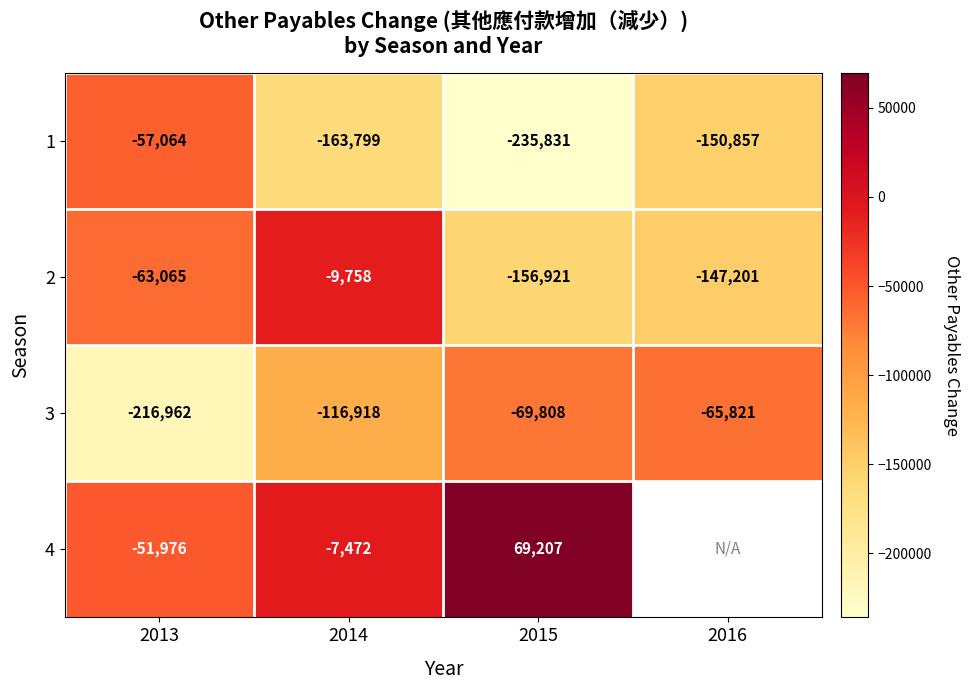

List the labels in order of 3 value, largest first.

2016, 2015, 2014, 2013